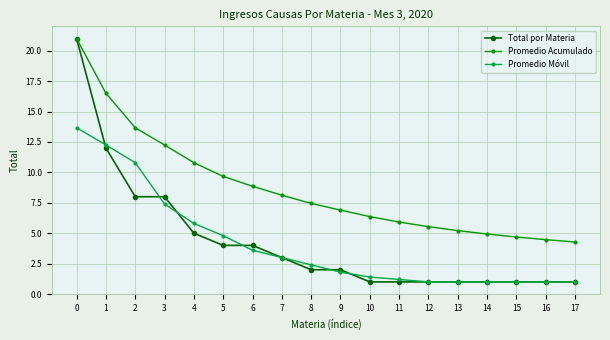

What is the lowest value of the Promedio Móvil series?

1.0